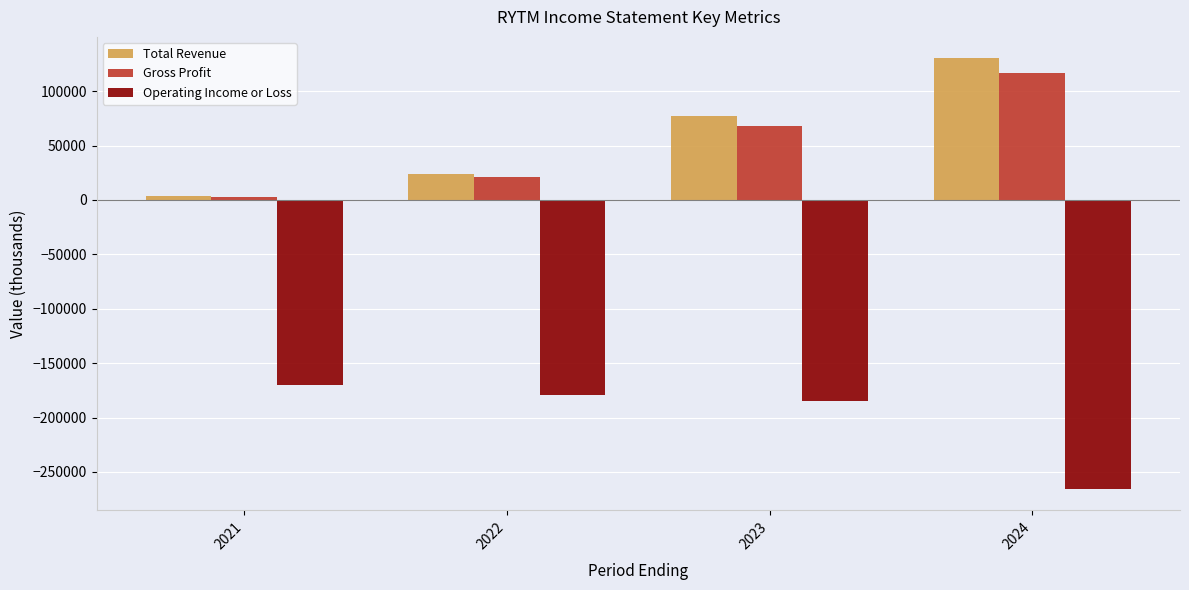

Count the number of categories in the chart.

4